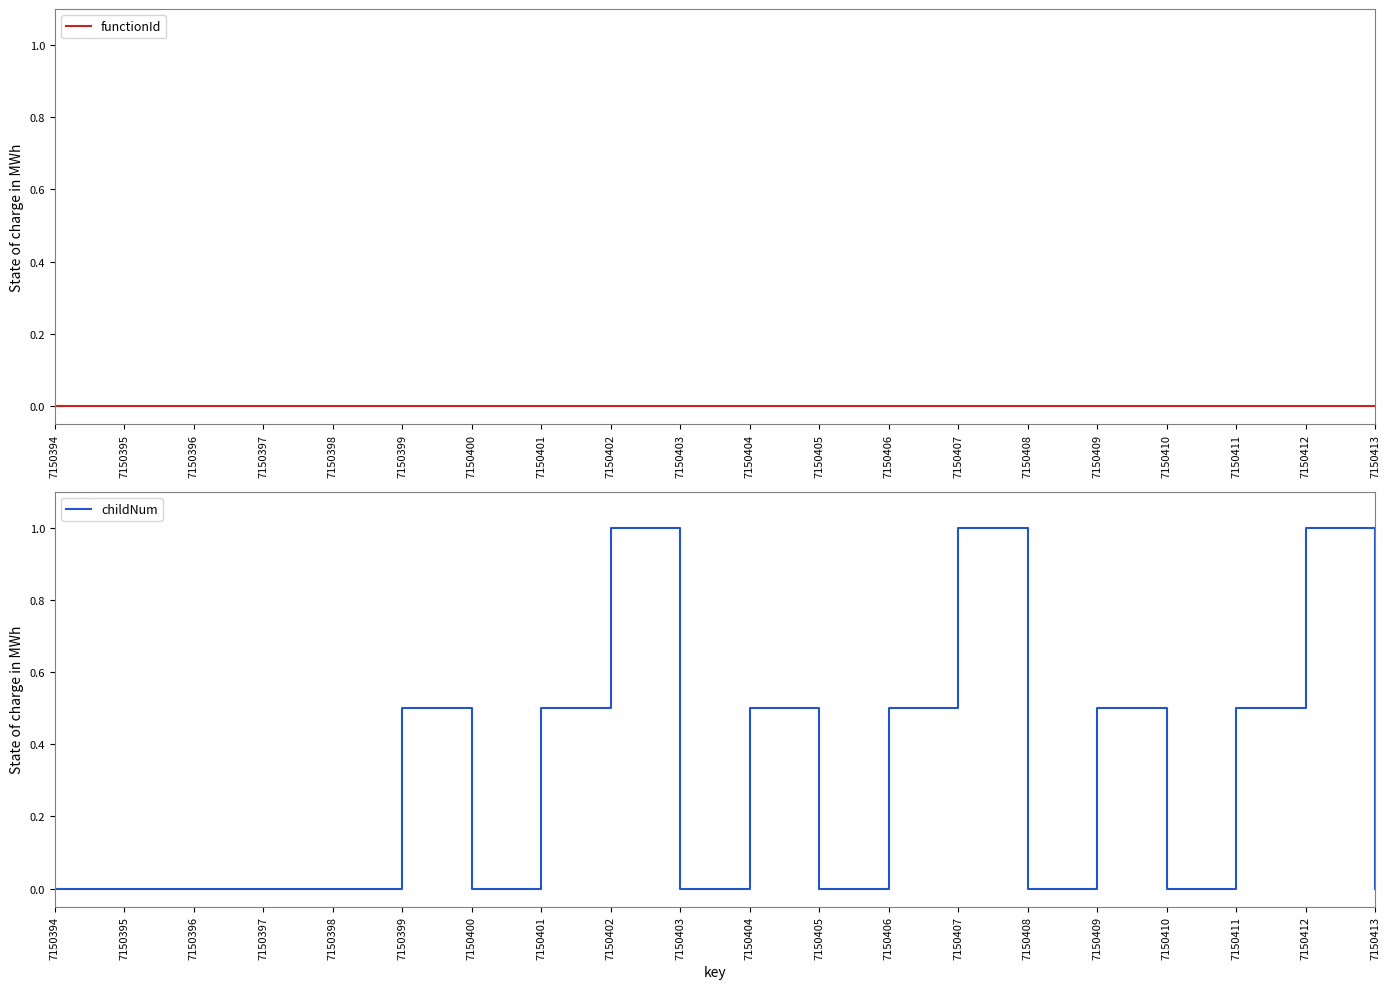

What is the total value across all series at 7150406?

0.5